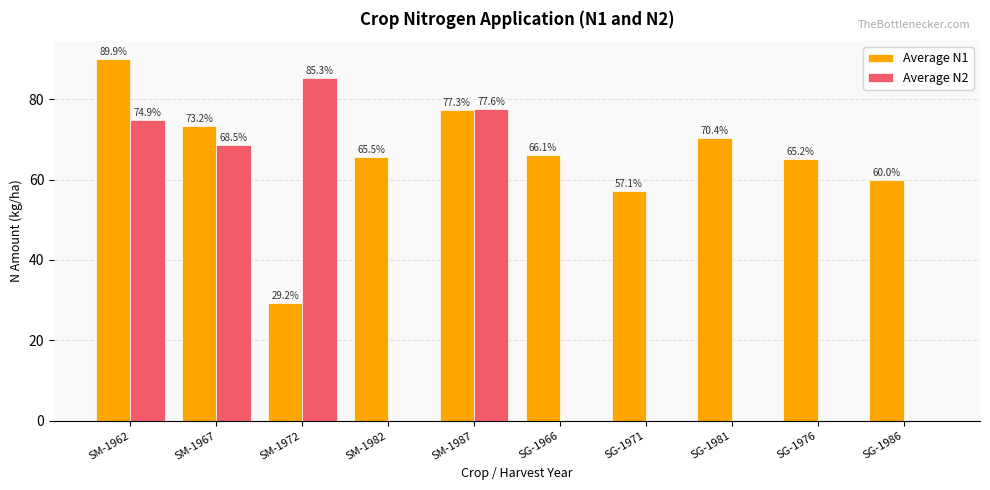

At which category does the chart reach its peak across all series?

SM-1962